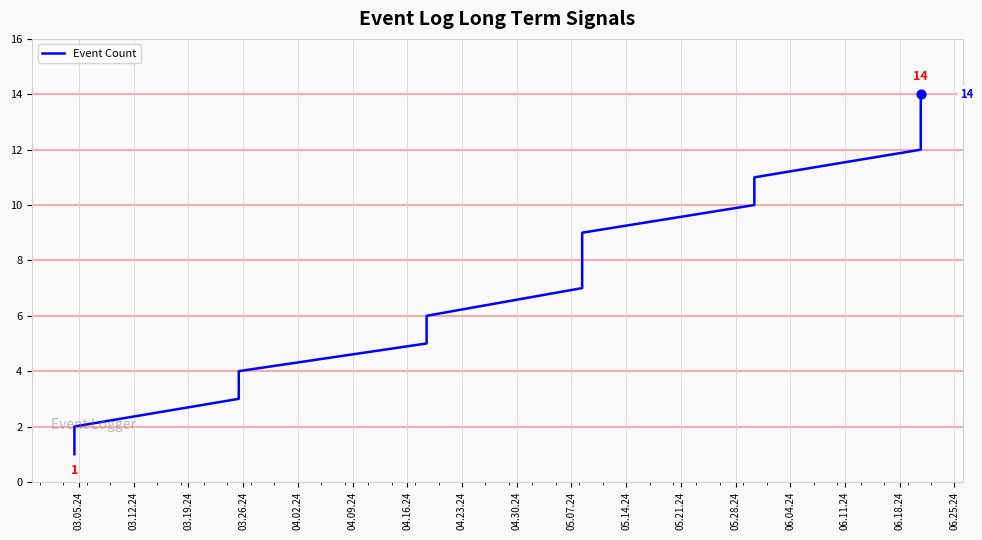

What is the maximum value shown in the chart?

14